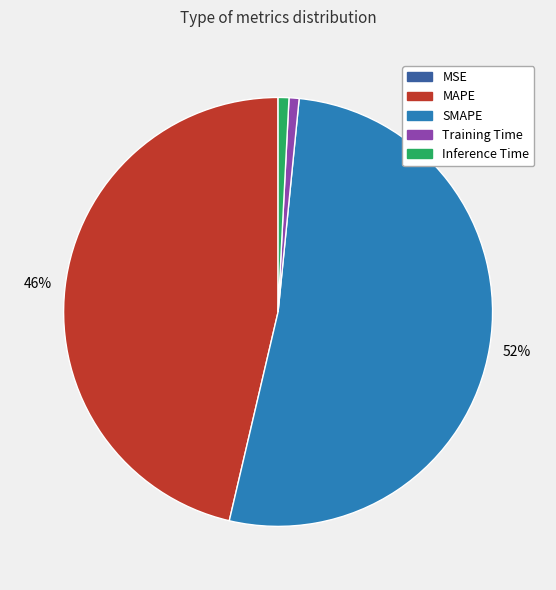

Which category has the biggest portion of the pie?

SMAPE